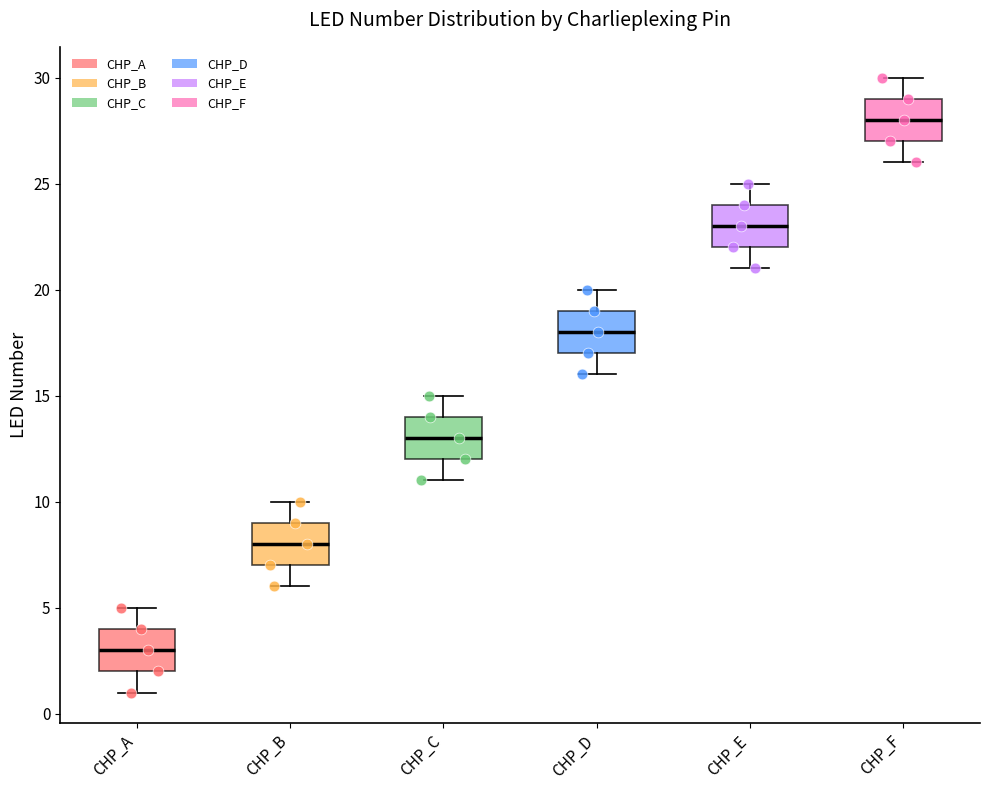

Where is the lower edge of the box for CHP_B on the y-axis? The values are not printed on the chart, so give them approximately, as read against the axis.

7